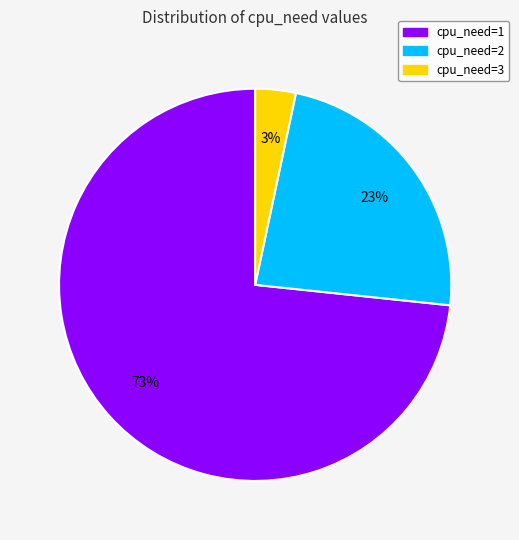

To the nearest percent, what is the average slice percentage?

33%